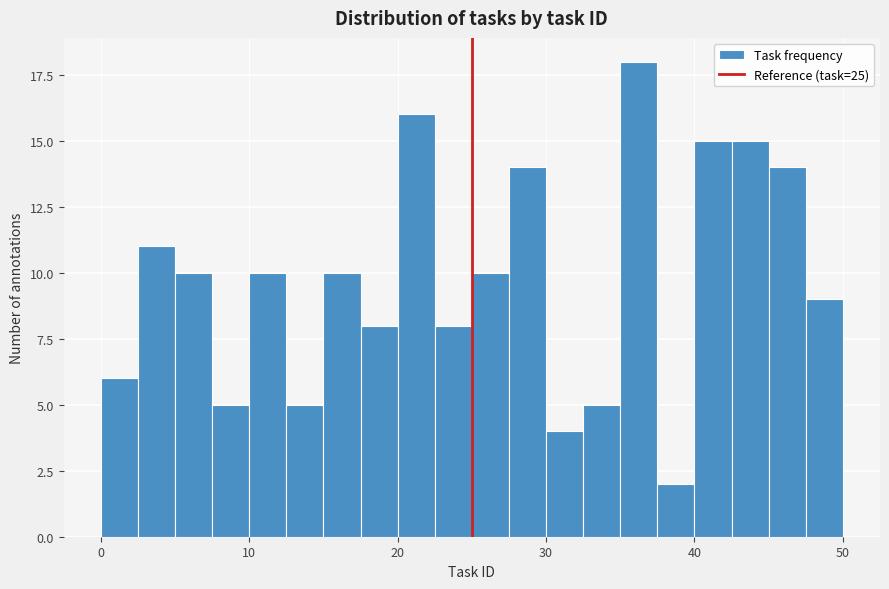

Around what value on the x-axis is the tallest bar? Give the approximate position of its centre, as read against the axis.

36